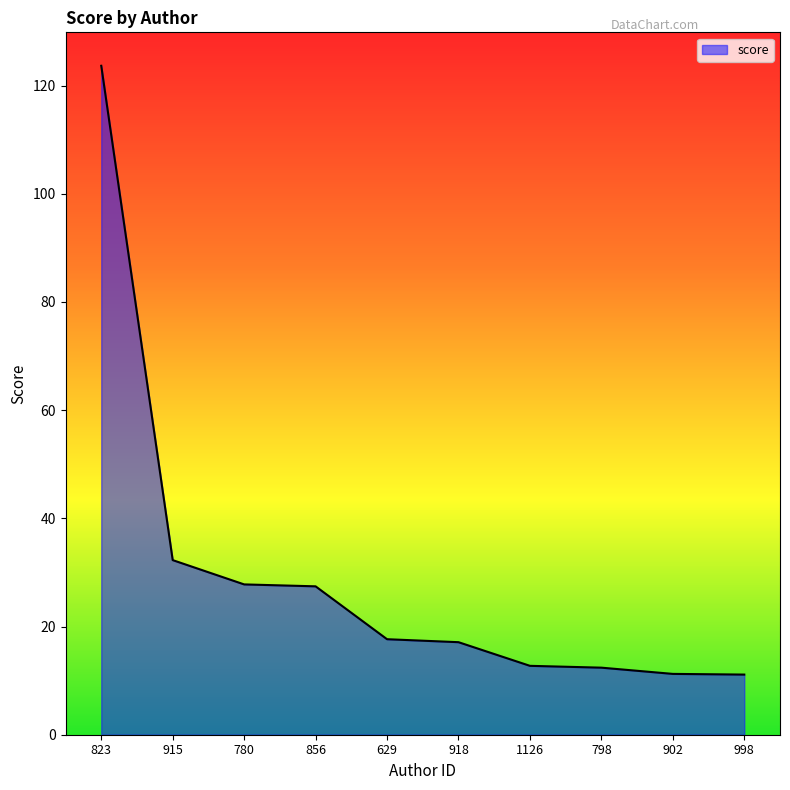

Approximately how many times larger is the value at 780 compared to 998?

2.5